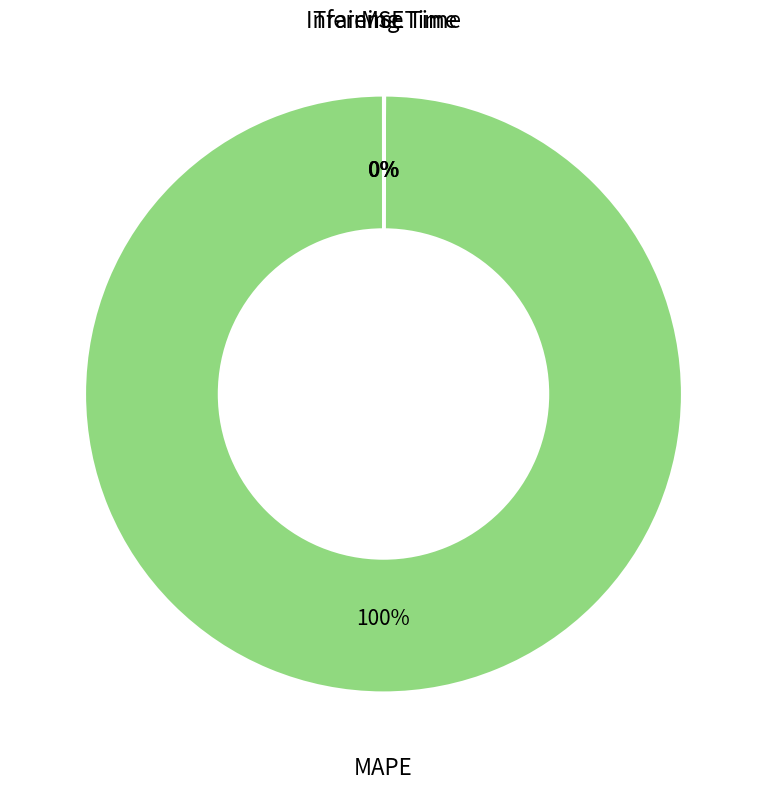

Does any single category account for the majority?

Yes